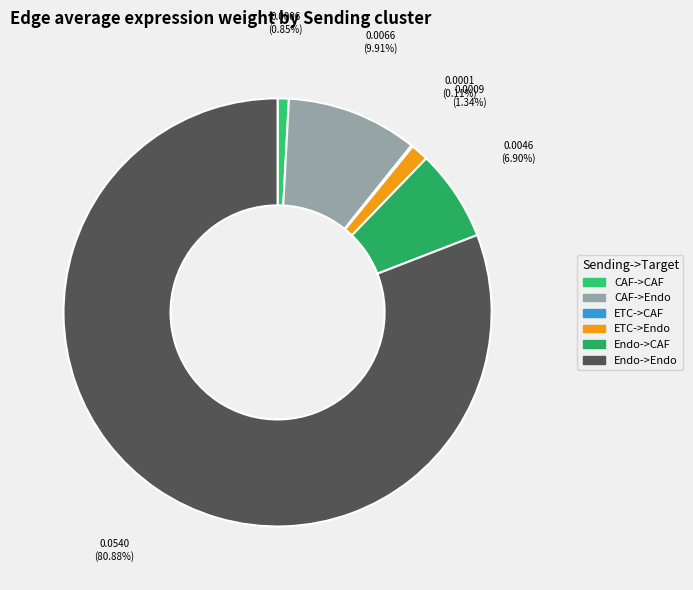

What is the largest slice in the pie chart?

Endo->Endo